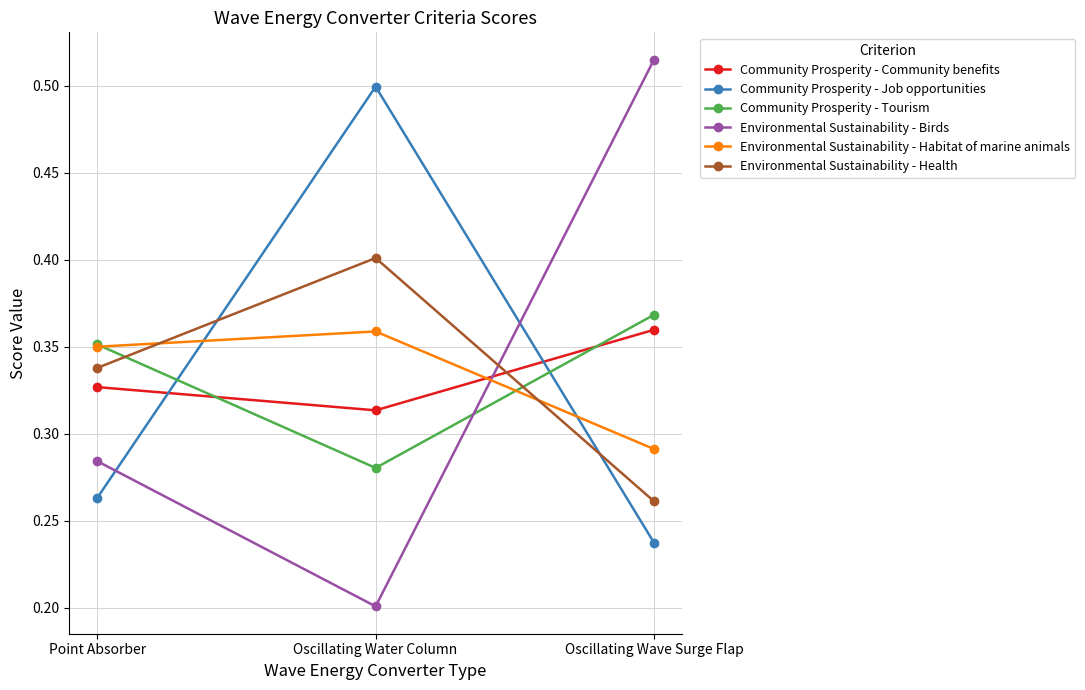

Between Point Absorber and Oscillating Water Column, which series saw the biggest shift?

Community Prosperity - Job opportunities